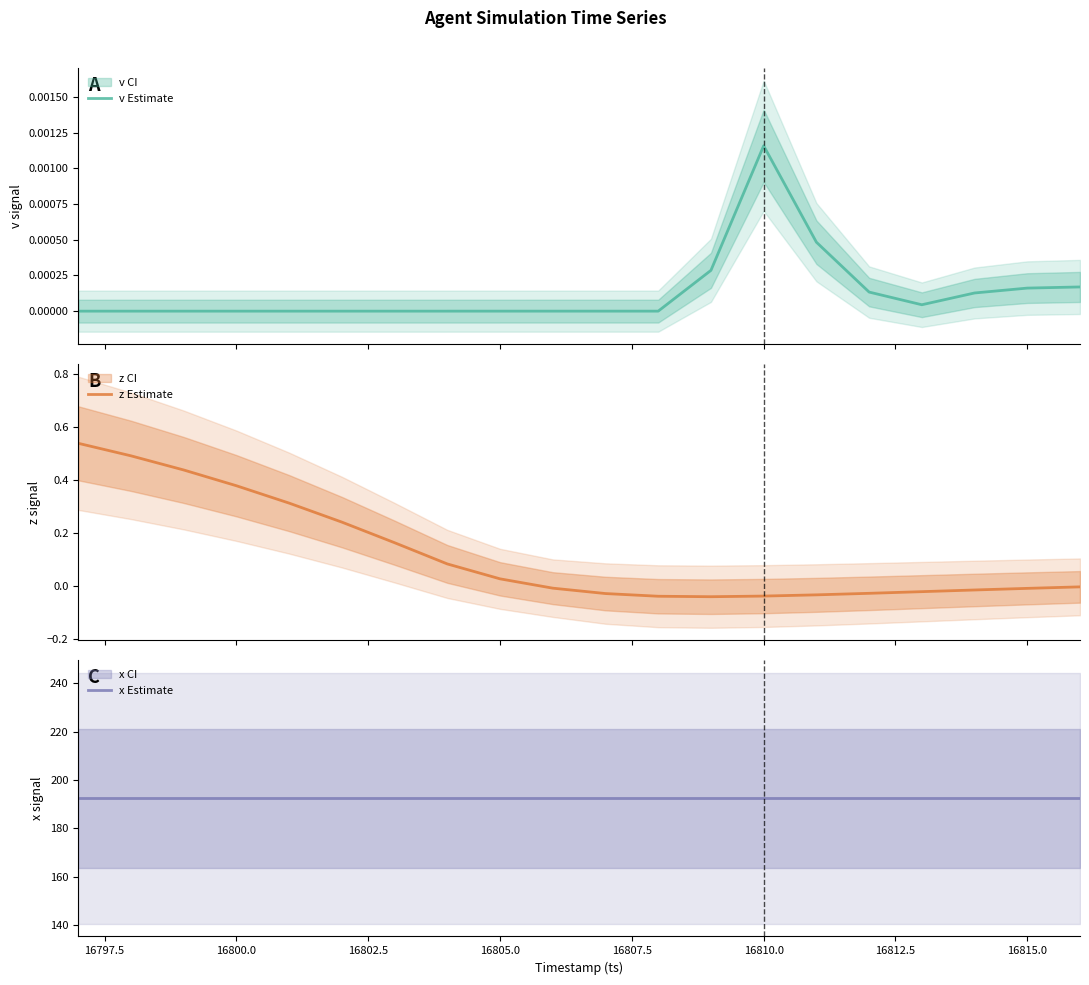

What is the sum of all x Estimate values?

3847.2